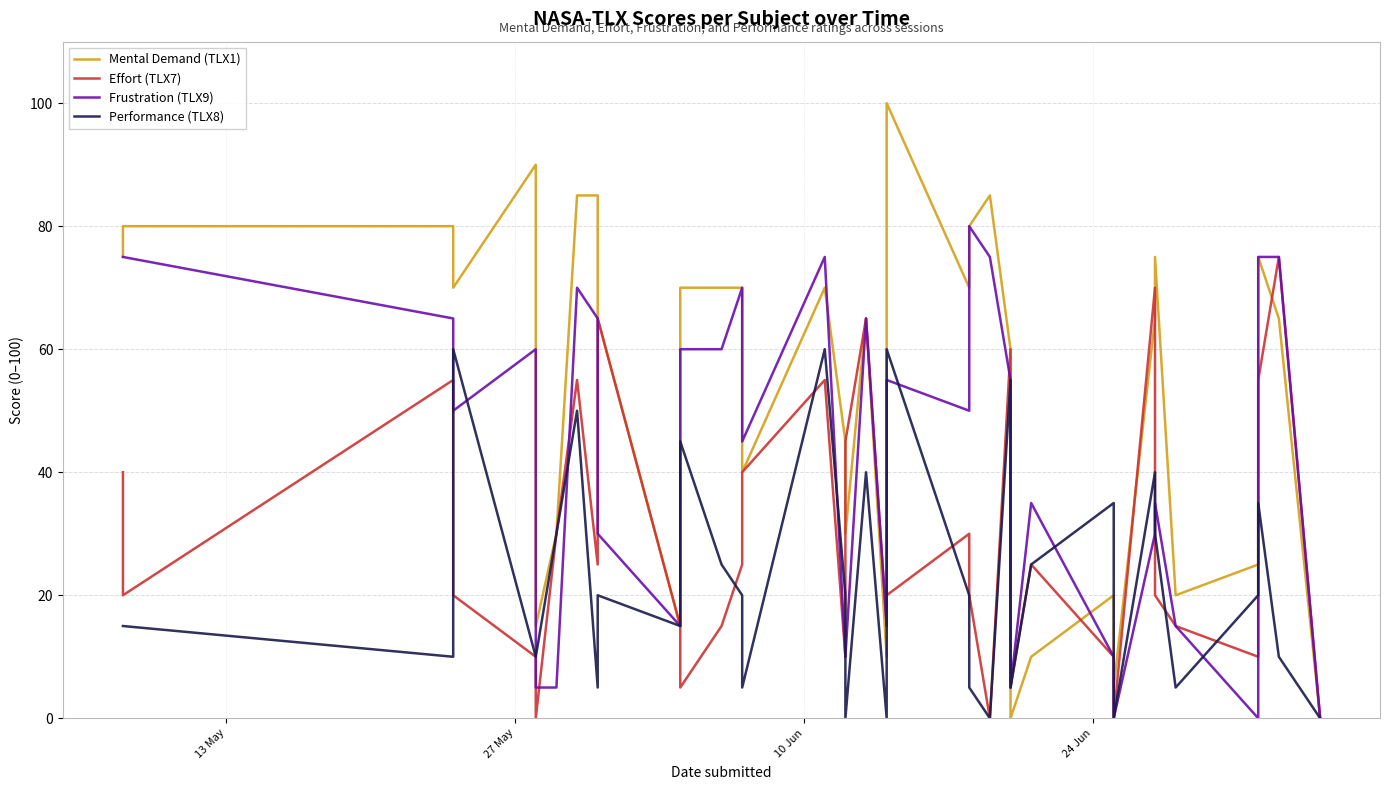

Reading right to left, what are all the values shown in this chart?

Mental Demand (TLX1): 0	65	75	25	20	75	65	5	20	10	0	60	85	80	70	100	10	65	30	45	70	40	70	70	70	15	65	85	85	30	15	90	70	80	80	75
Effort (TLX7): 0	75	55	10	15	20	70	0	10	25	5	60	0	20	30	20	15	65	45	10	55	40	25	15	5	15	65	25	55	30	0	10	20	55	20	40
Frustration (TLX9): 0	75	75	0	15	35	30	0	10	35	5	55	75	80	50	55	15	65	10	10	75	45	70	60	60	15	30	65	70	5	5	60	50	65	75	75
Performance (TLX8): 0	10	35	20	5	30	40	0	35	25	5	55	0	5	20	60	0	40	0	20	60	5	20	25	45	15	20	5	50	30	10	10	60	10	15	15